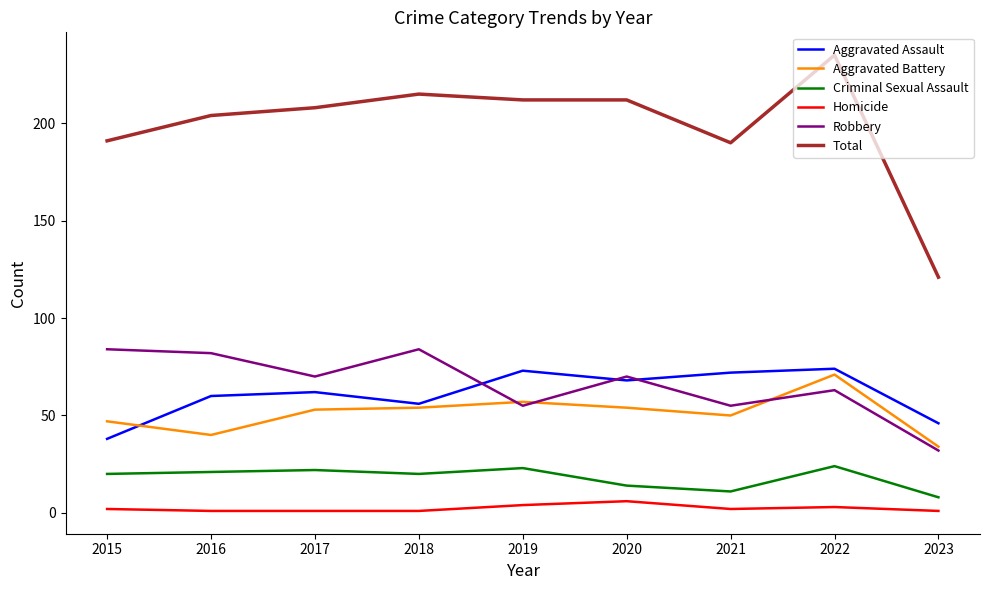

What are all the series names shown in the legend?

Aggravated Assault, Aggravated Battery, Criminal Sexual Assault, Homicide, Robbery, Total